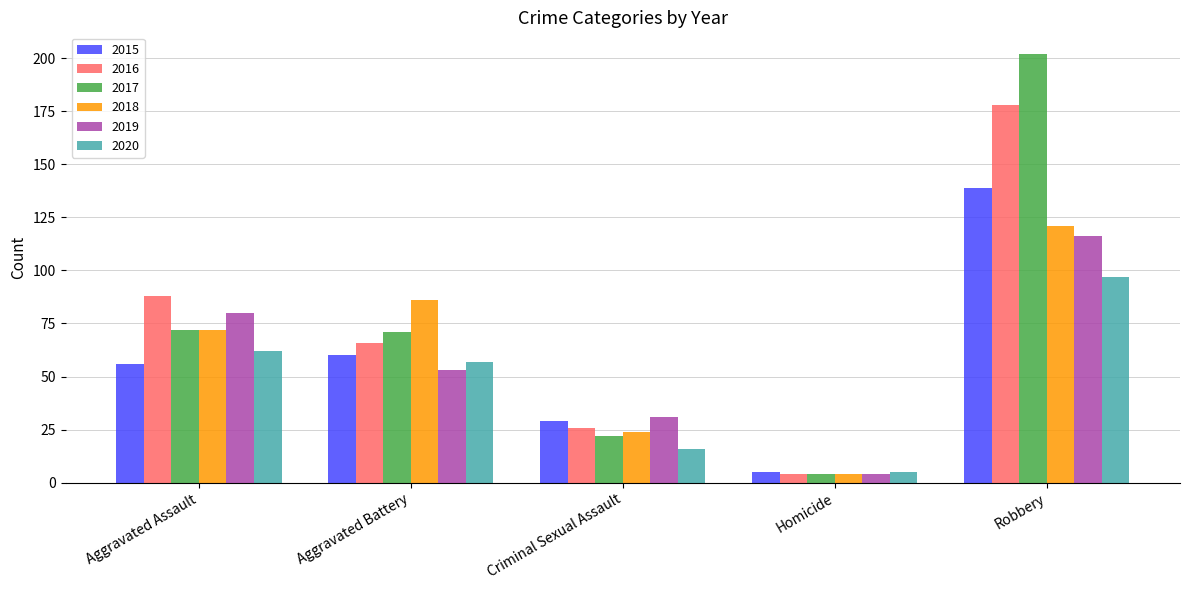

What is the spread (max minus min) of values at Homicide?

1